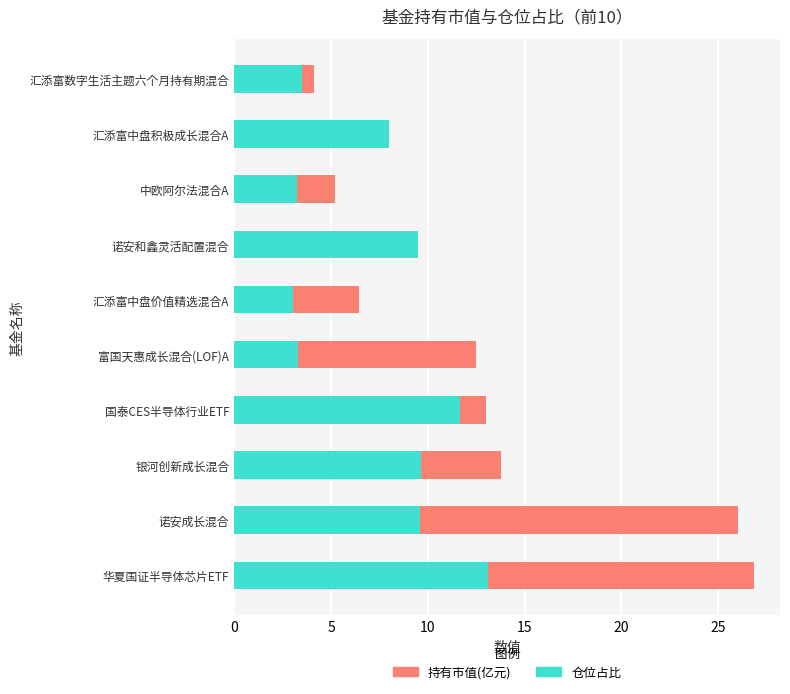

What position from the right is 富国天惠成长混合(LOF)A?

6